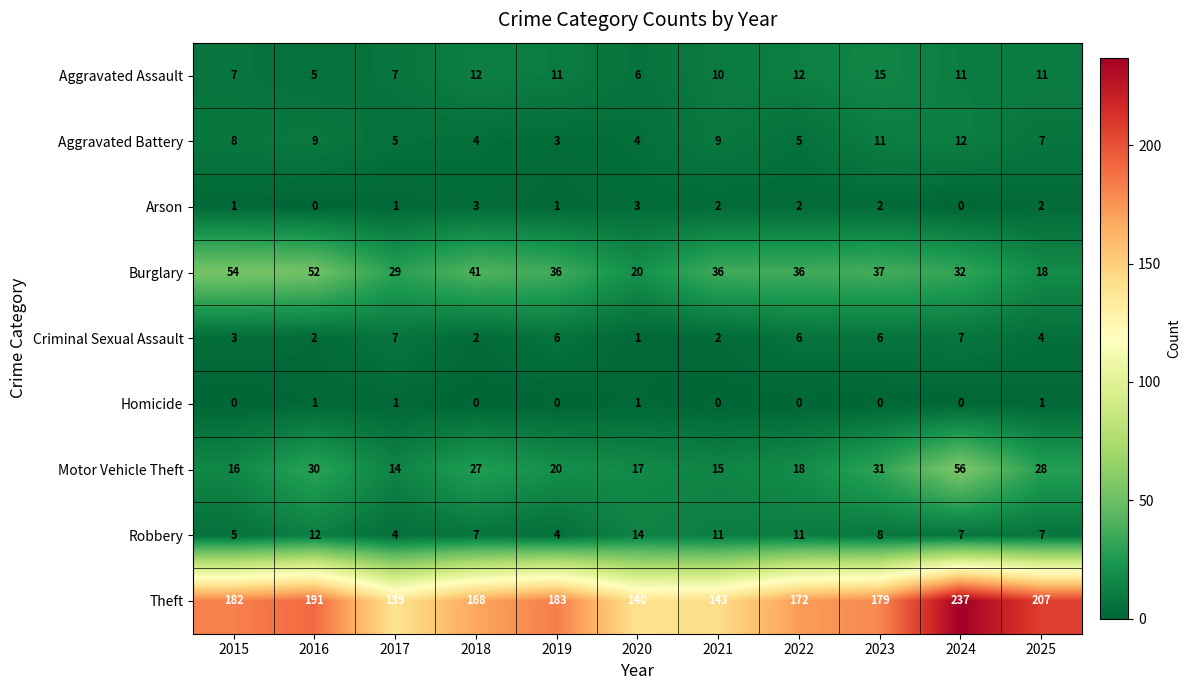

Which series has the widest spread of values?

Theft